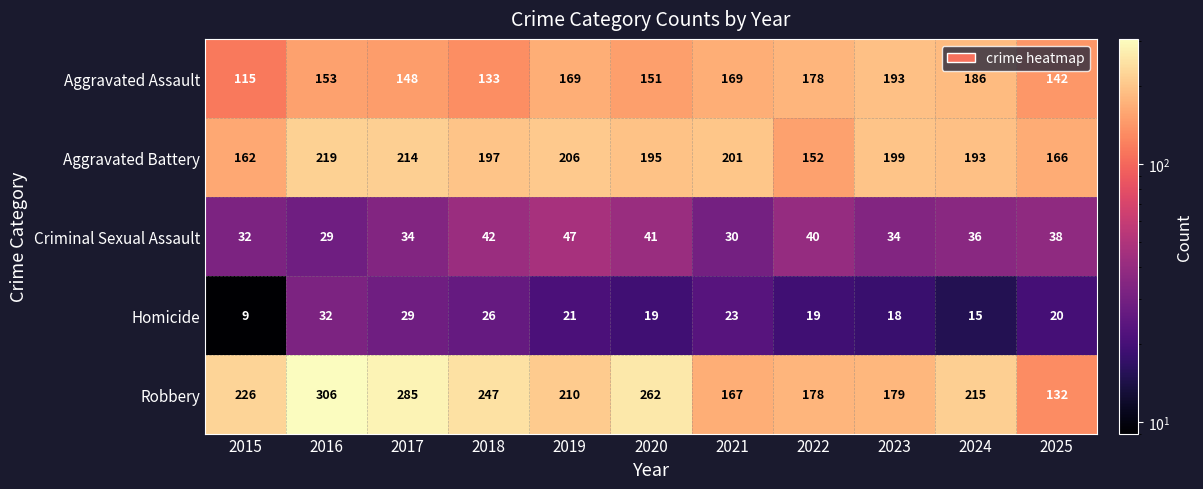

What is the difference between the second highest and second lowest values in the Robbery series?

118